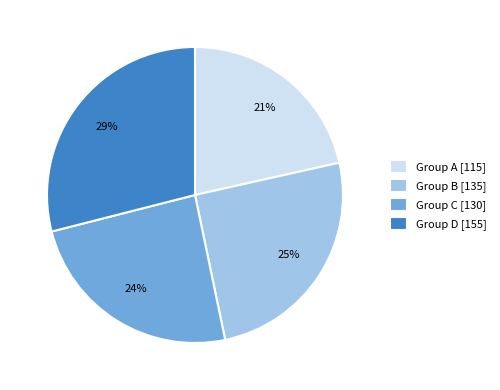

Combined, do Group D [155] and Group C [130] account for over 50%?

Yes